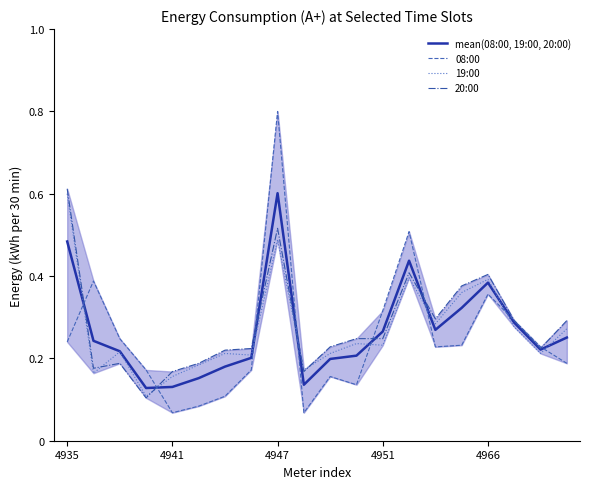

Is it true that mean(08:00, 19:00, 20:00) equals 0.8 at 4935?

False